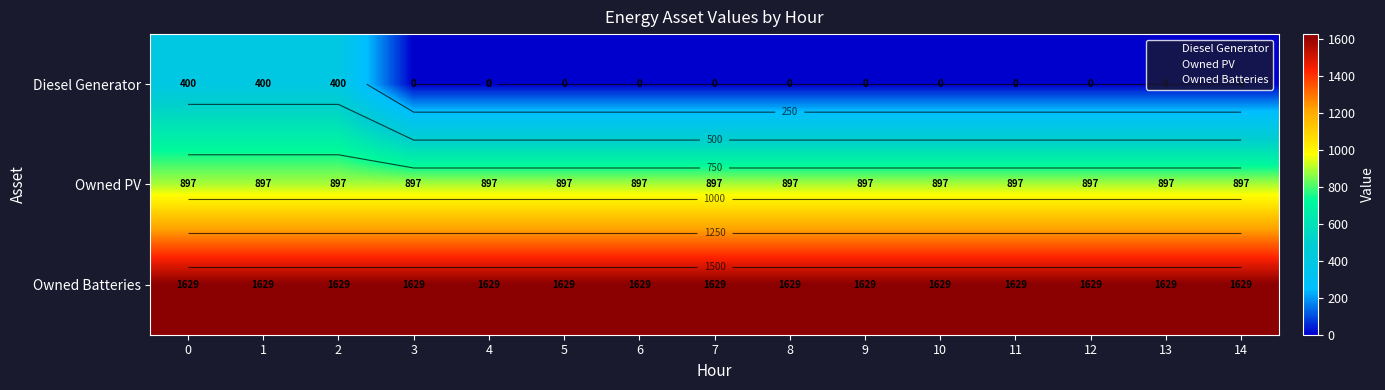

The Owned PV series shows 535 at 13. True or false?

False